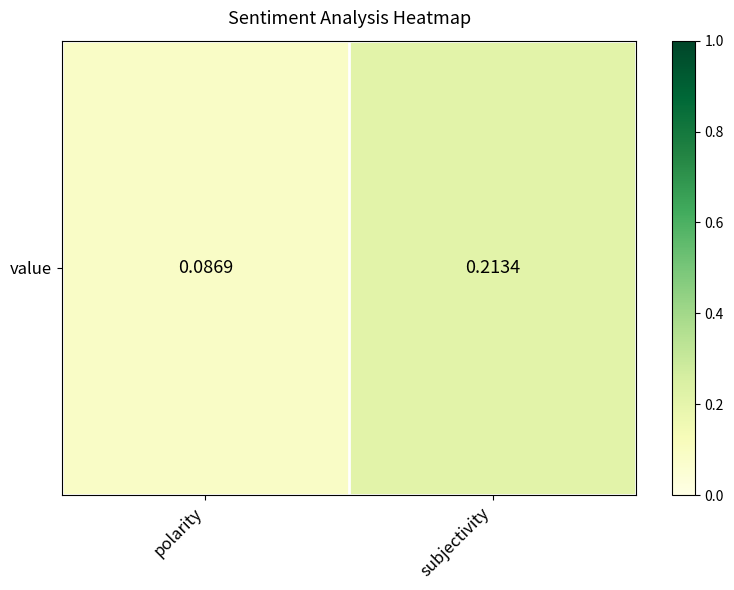

What is the change in value from polarity to subjectivity?

+0.1